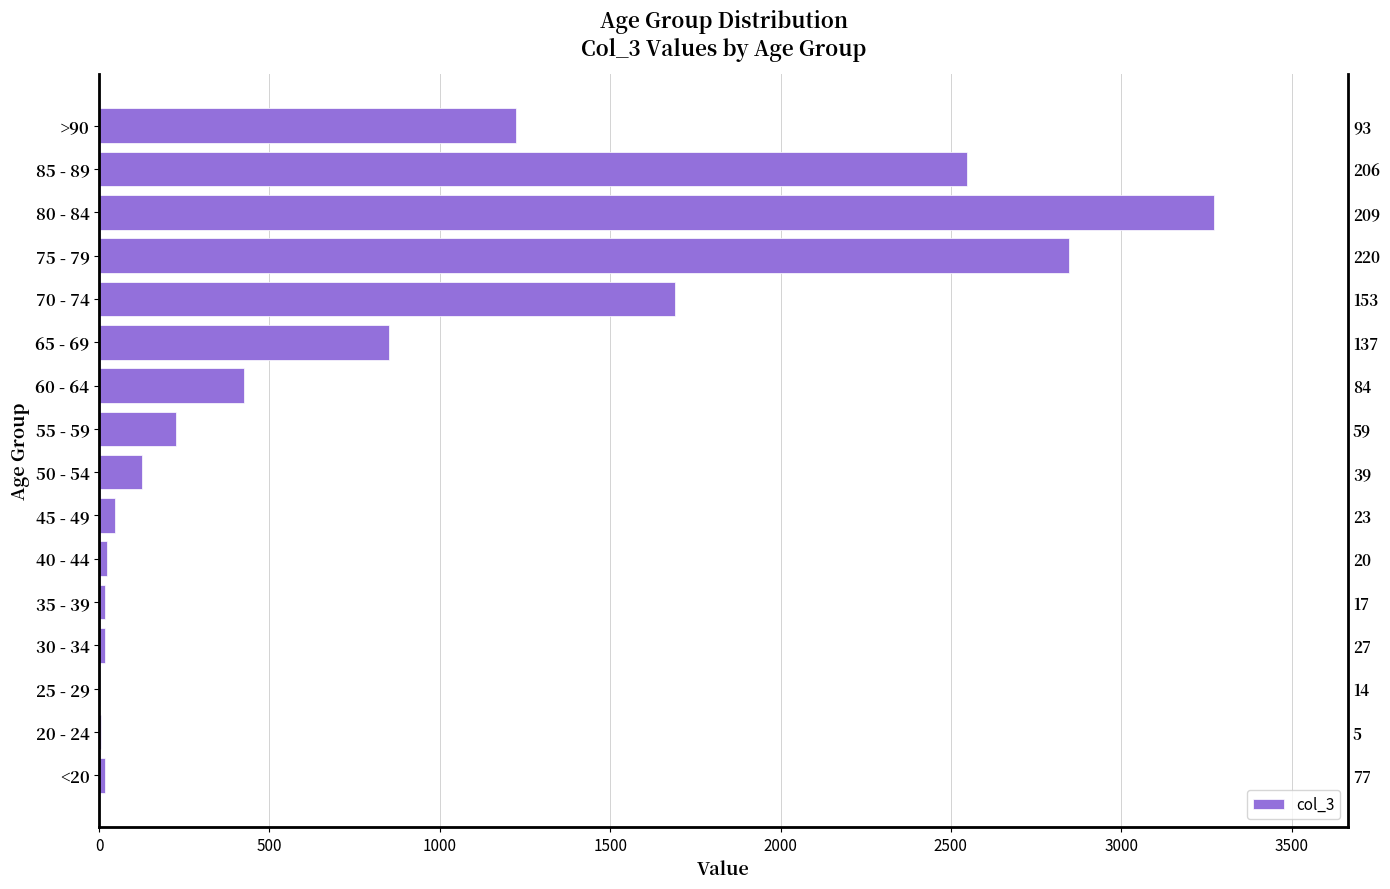

Count the number of values greater than 227.

7